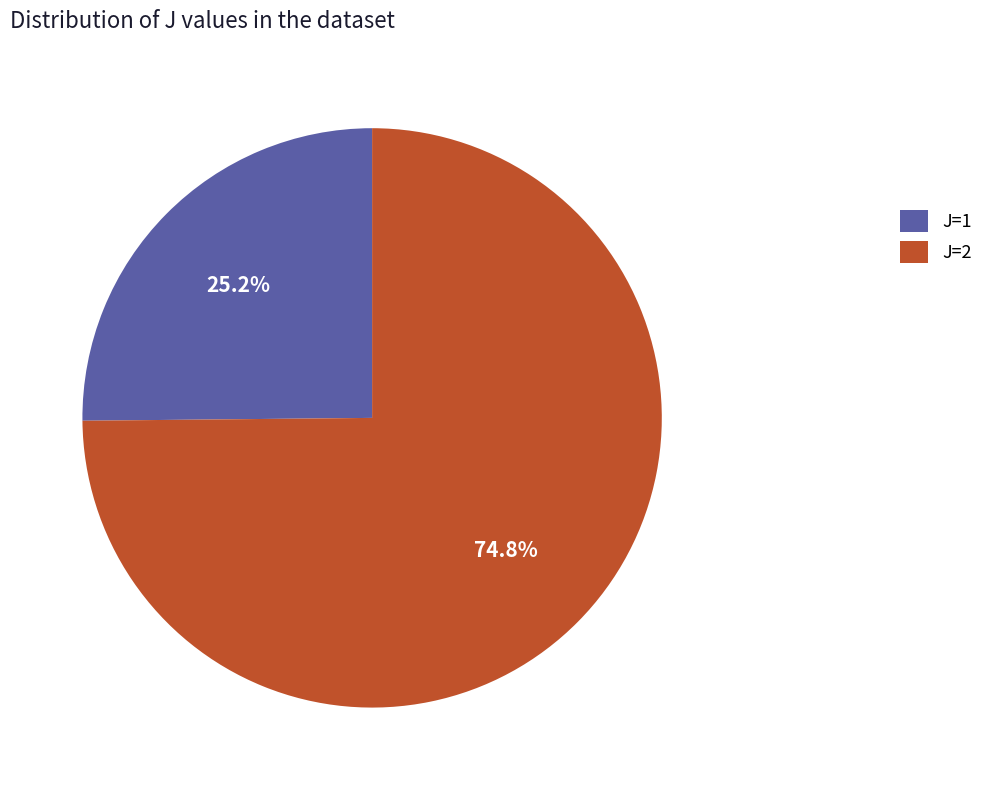

What is the majority slice?

J=2